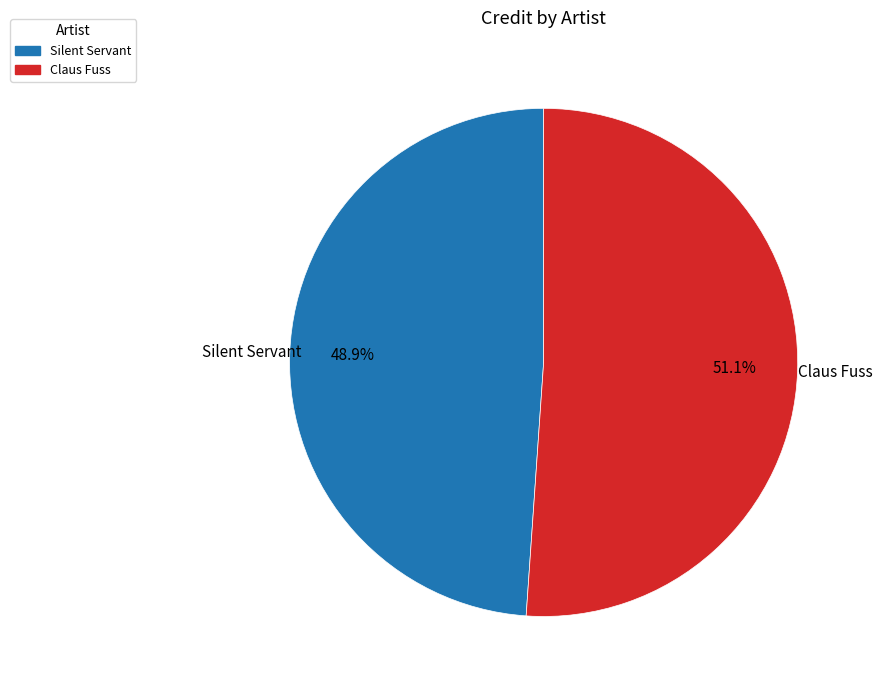

What is the smallest slice in the pie chart?

Silent Servant